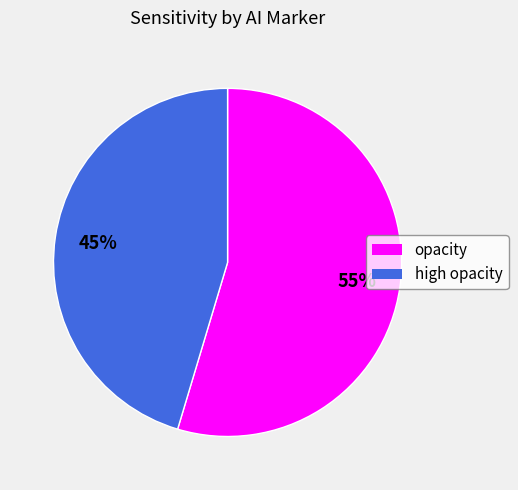

Does any single category account for the majority?

Yes